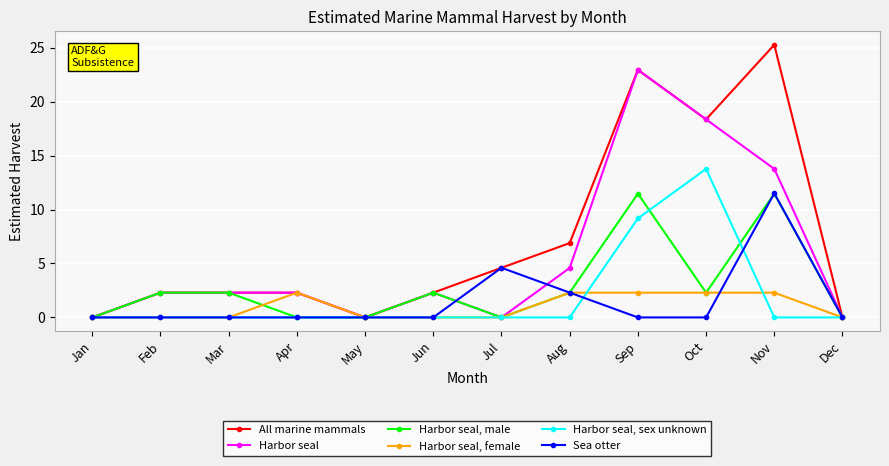

Which series has the widest spread of values?

All marine mammals